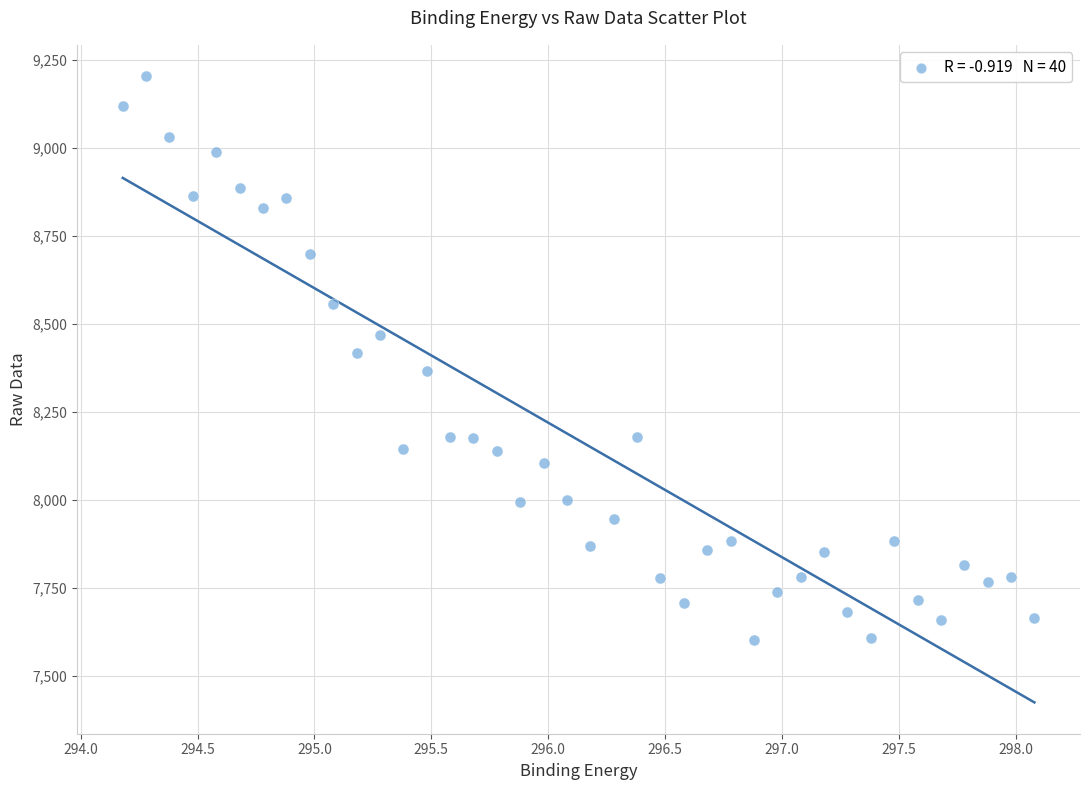

What is the range of X values (max minus min)?

3.9